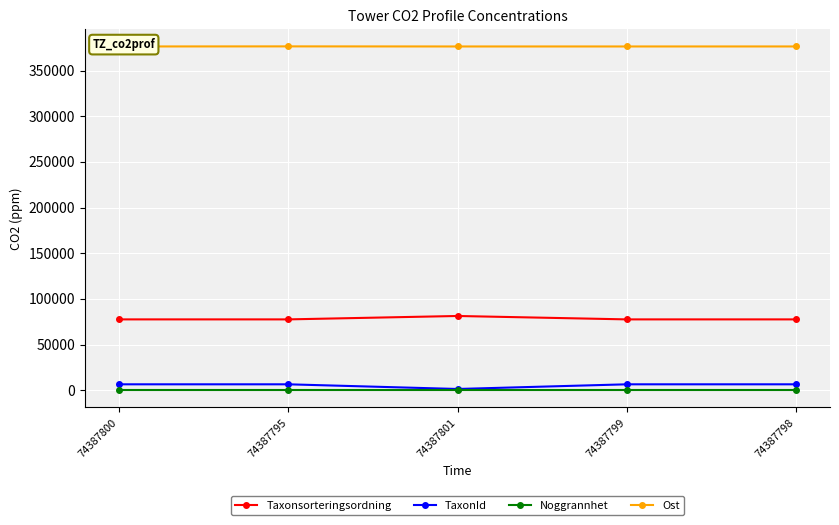

What is the label of the 5th point from the left?

74387798